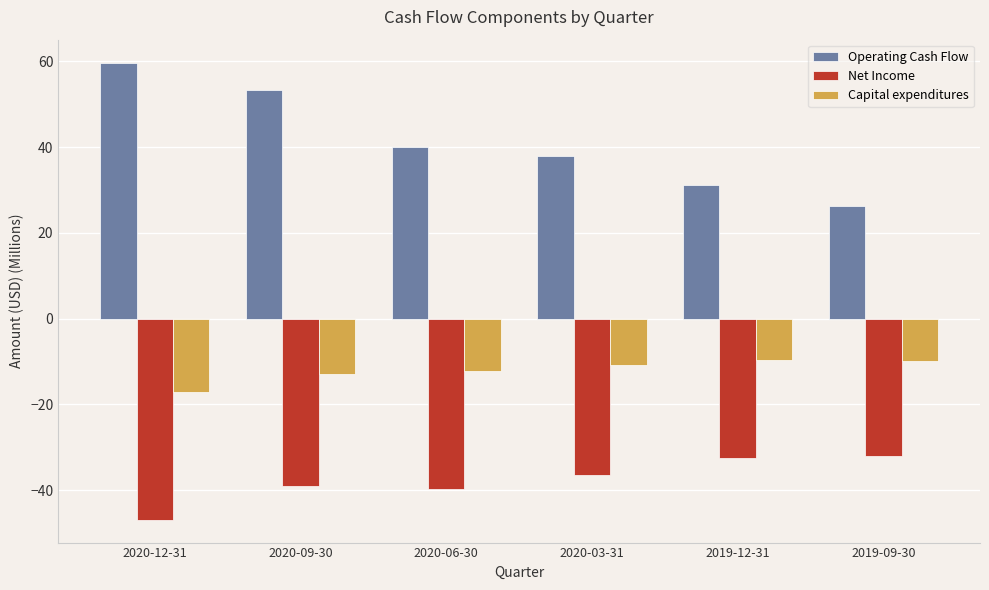

How many series are shown in this chart?

3